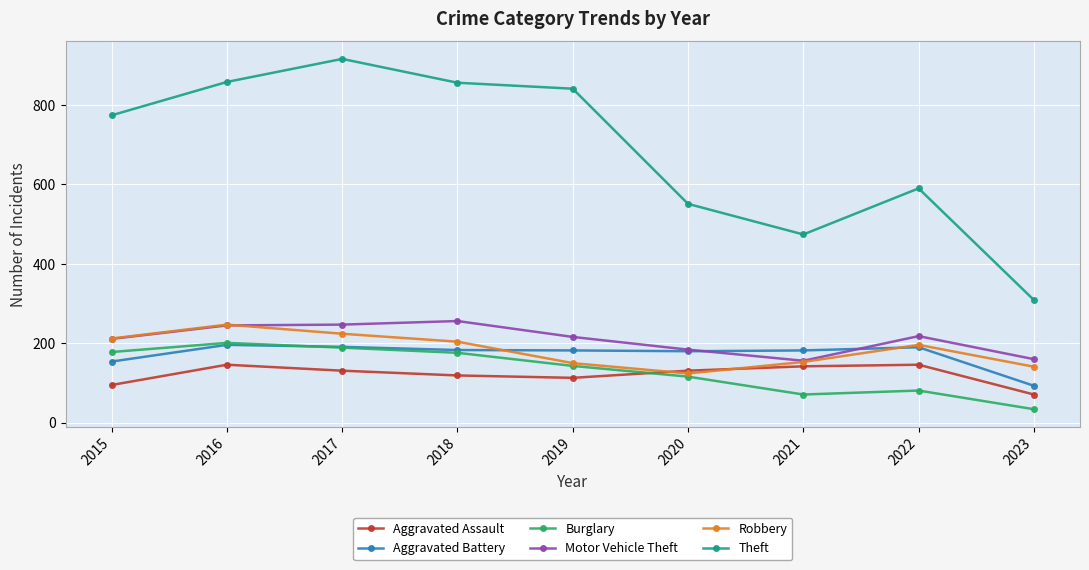

What are all the series names shown in the legend?

Aggravated Assault, Aggravated Battery, Burglary, Motor Vehicle Theft, Robbery, Theft